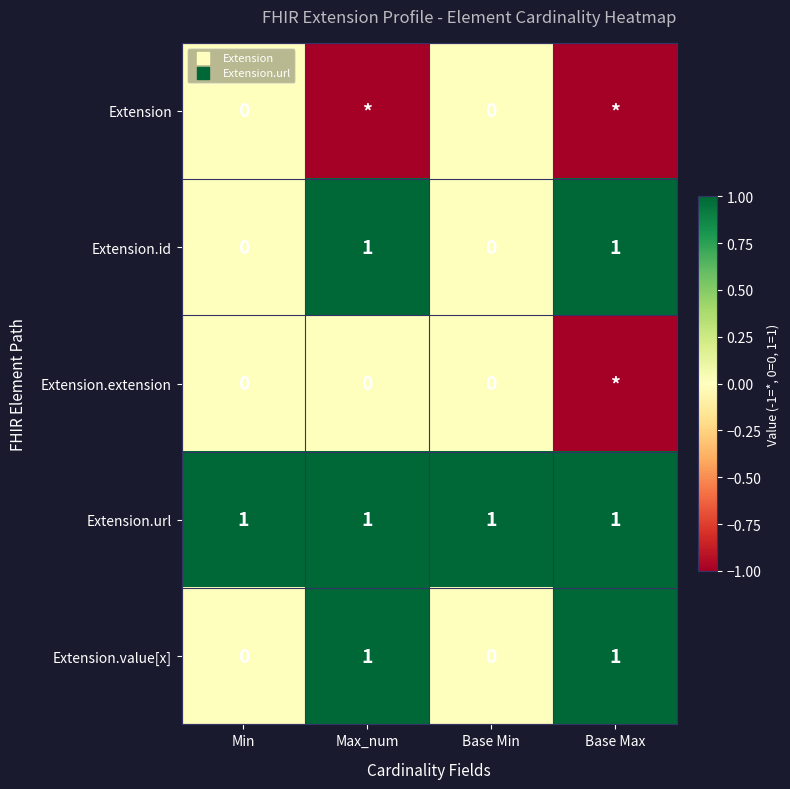

Count the Extension.id values in the range 0 to 1.

4